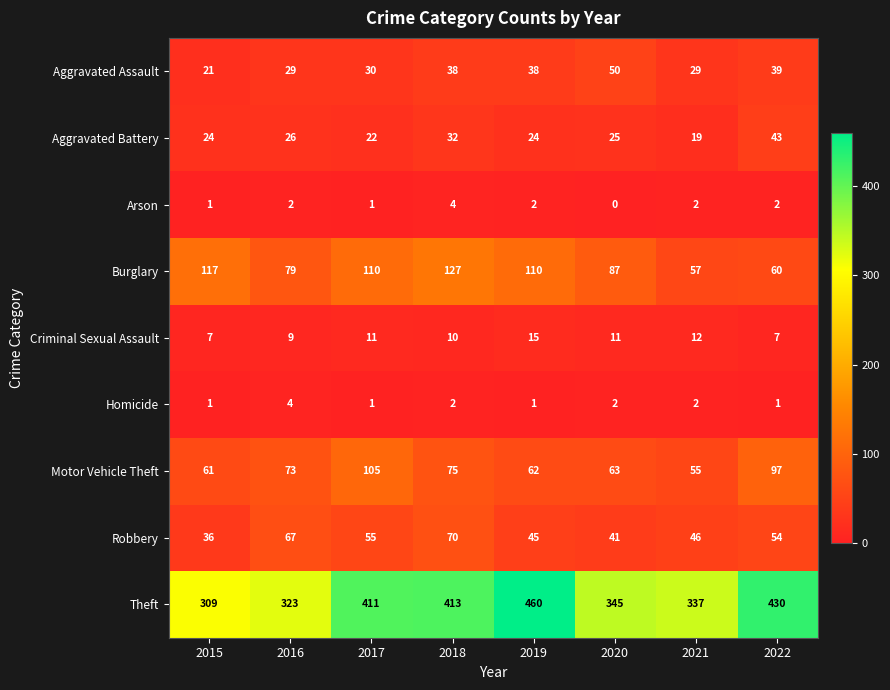

How many data points does each series have?

8